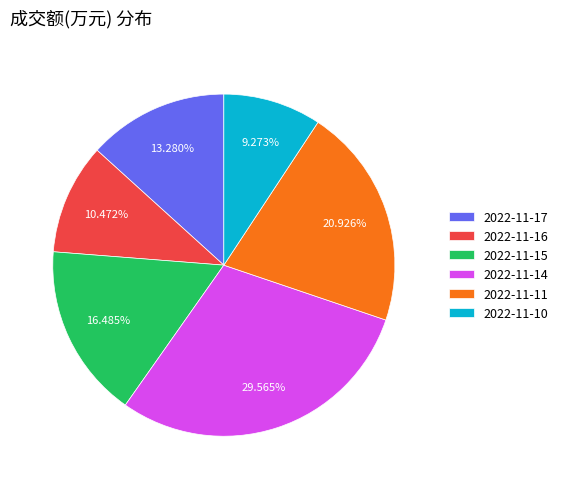

How many slices are in this pie chart?

6